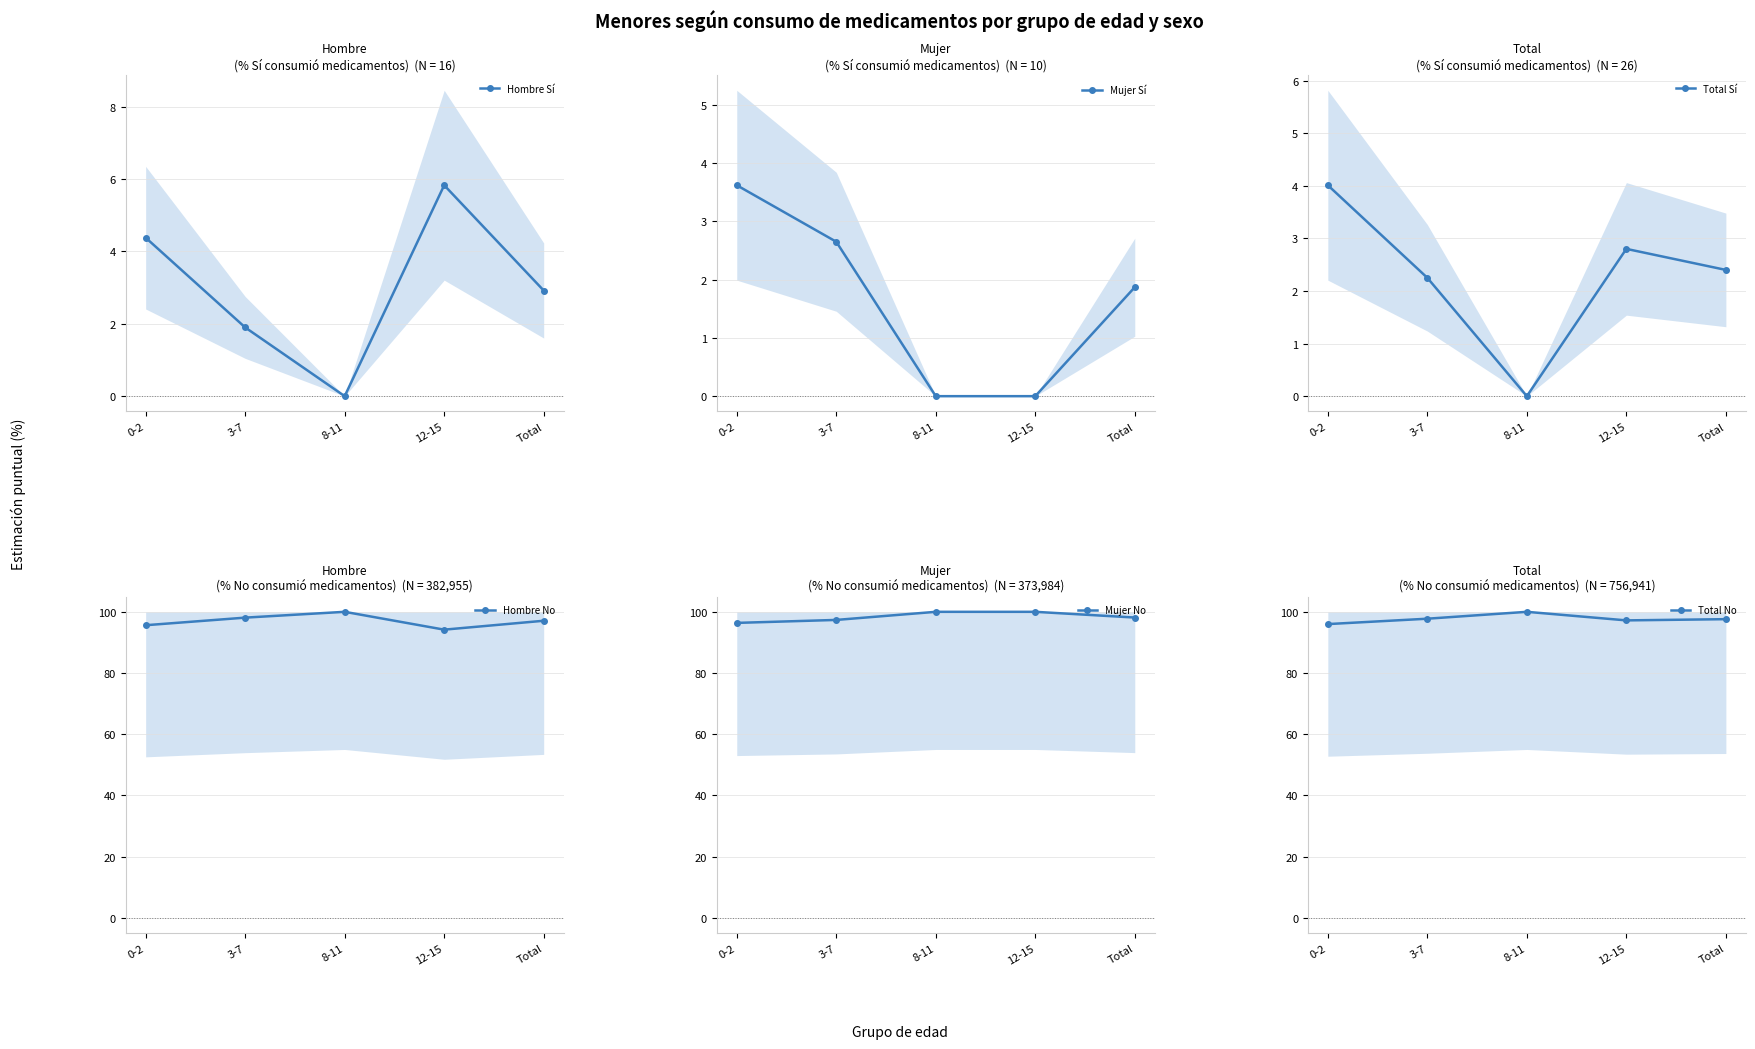

True or false: Total Sí has more than 1 points higher than both neighbors.

False